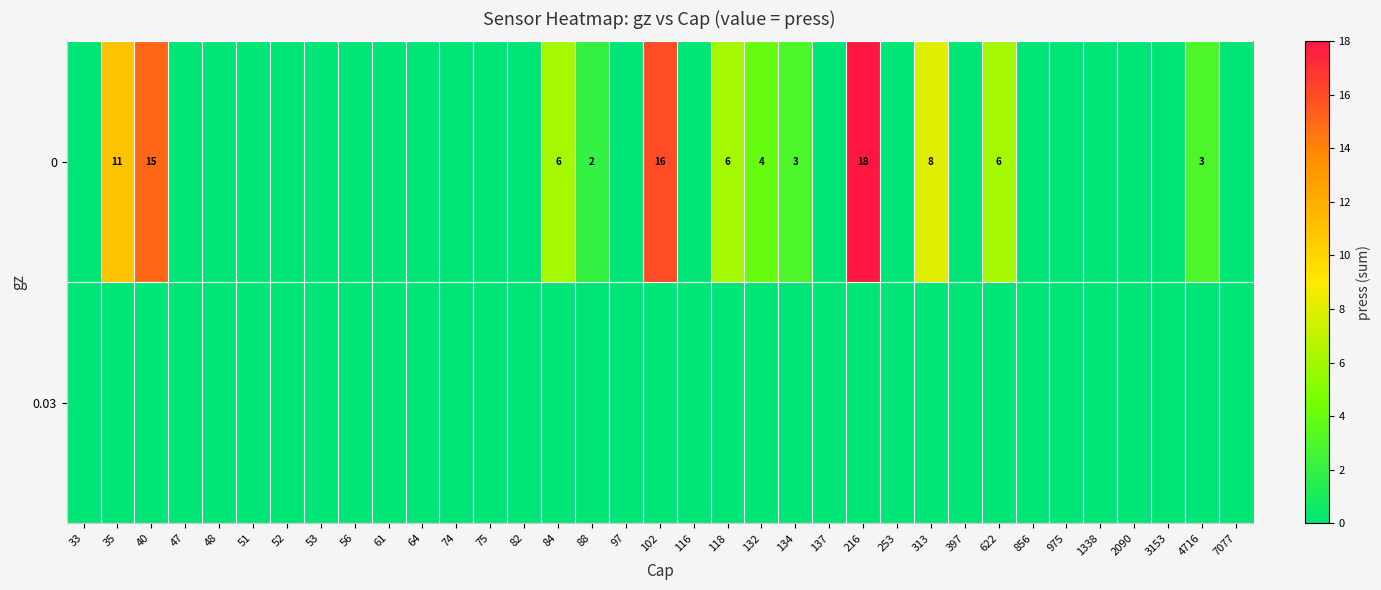

True or false: 0 has a value of 11 at 35.

True